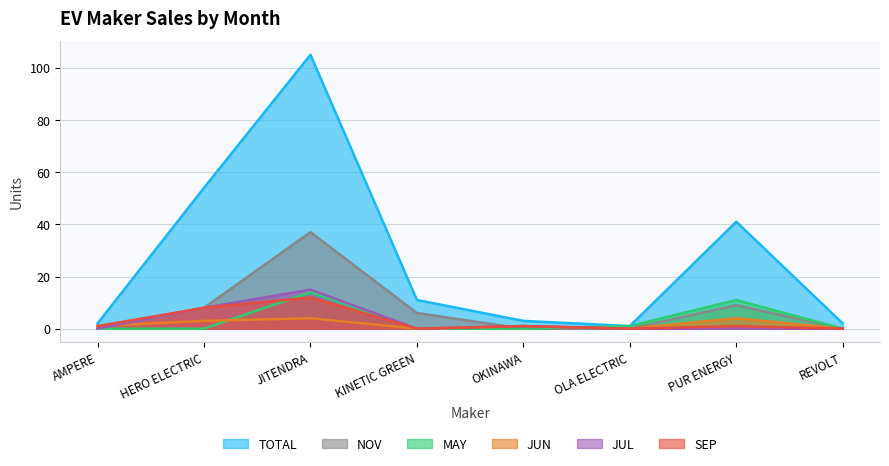

Reading left to right, extract all data points from this chart.

TOTAL: 2	54	105	11	3	1	41	2
NOV: 0	8	37	6	0	0	9	0
MAY: 0	0	14	0	0	1	11	0
JUN: 1	3	4	0	1	0	4	0
JUL: 0	8	15	0	1	0	0	0
SEP: 1	8	12	0	1	0	1	0